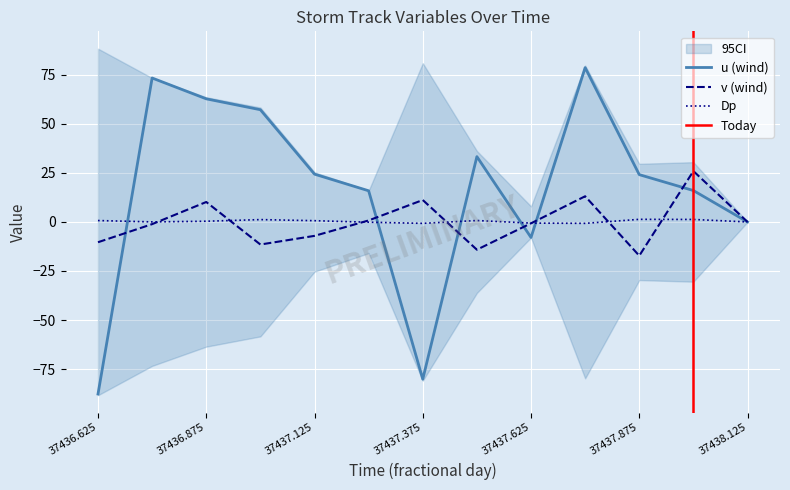

Reading right to left, extract all data points from this chart.

Dp: 0.0	1.3	1.3	-0.7	-0.6	0.7	-0.7	-0.1	0.6	1.2	0.4	0.0	0.7
u: 0.0	16.0	24.1	78.6	-7.9	33.3	-80.1	15.9	24.3	57.2	62.7	73.3	-87.7
v: 0.0	25.9	-17.2	13.1	-0.7	-14.1	11.2	0.8	-7.1	-11.5	10.2	-1.1	-10.3